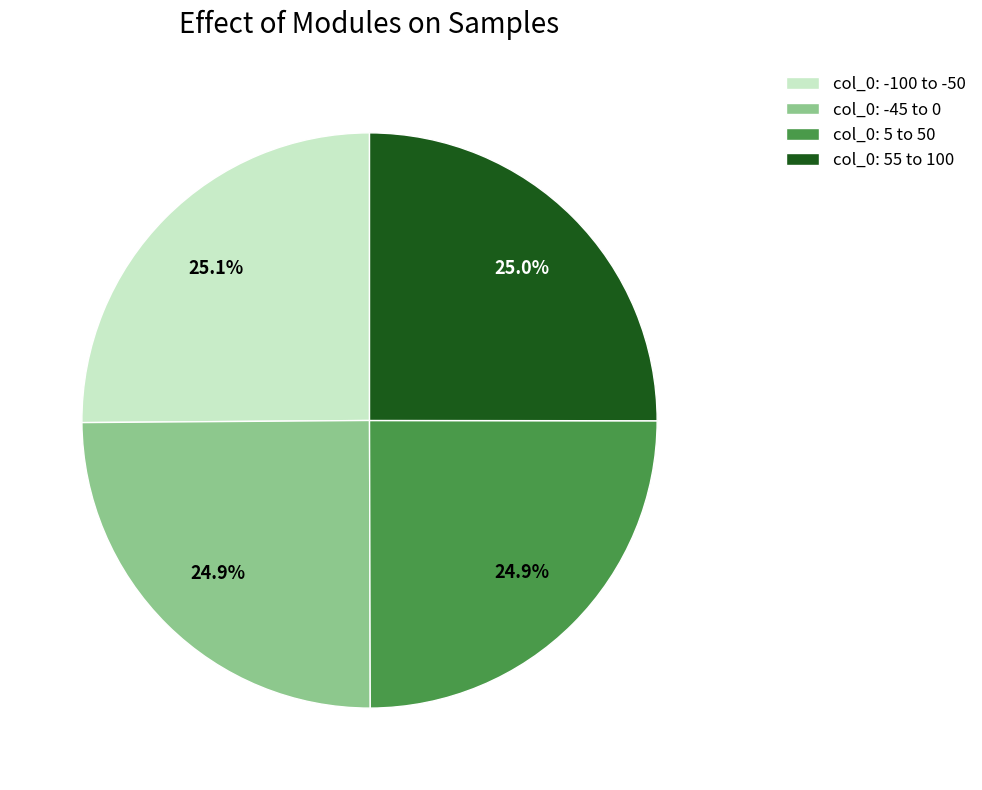

What portion of the pie excludes col_0: -100 to -50?

74.9%